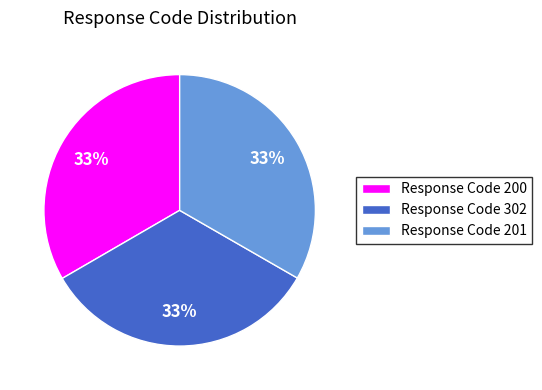

How many segments does this pie chart have?

3